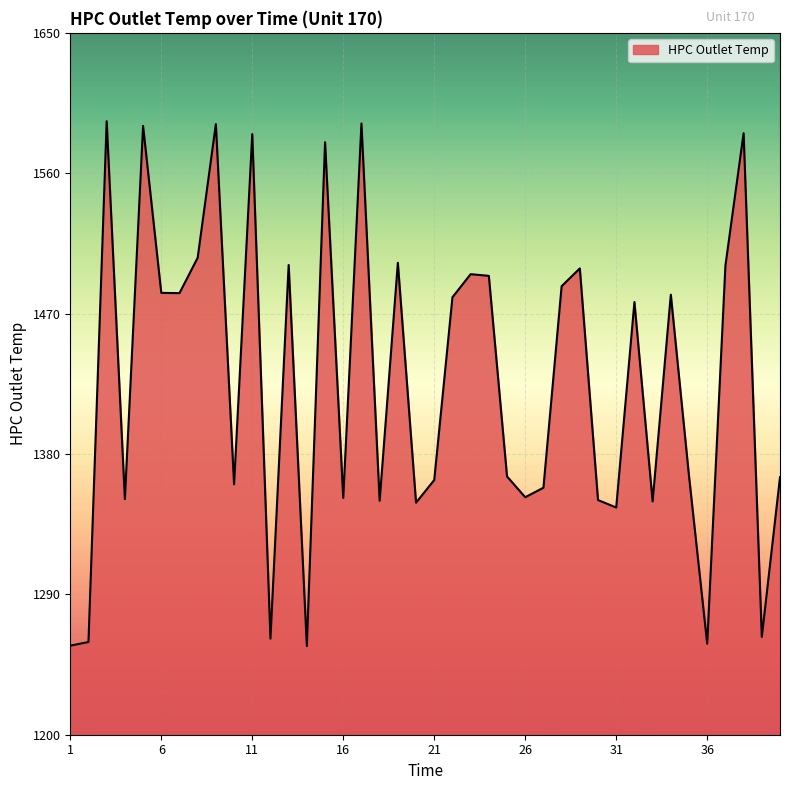

What is the smallest value displayed?

1256.8